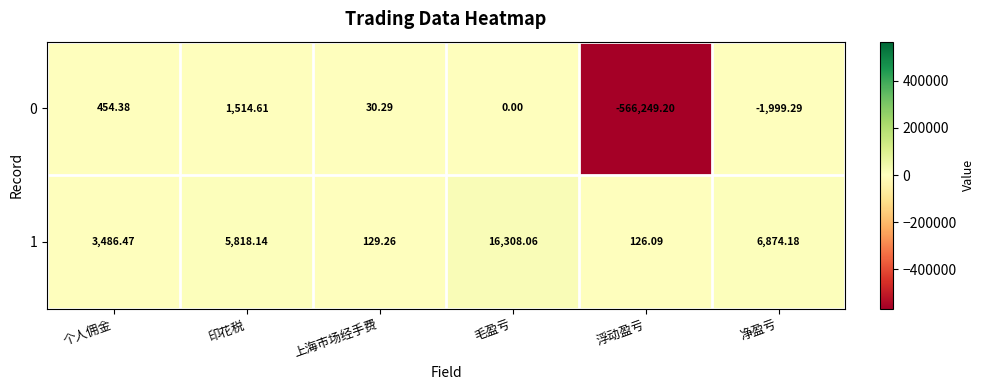

What is the difference between the highest and lowest values at 浮动盈亏?

566375.3